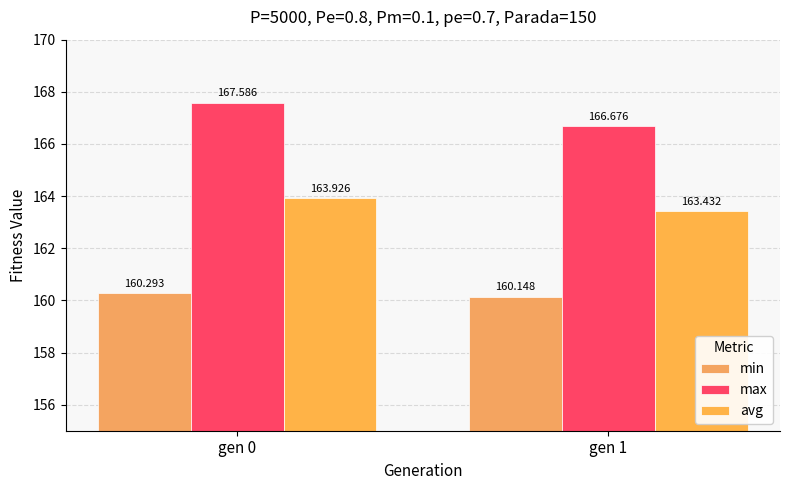

The value of max at gen 1 is 230.9. True or false?

False